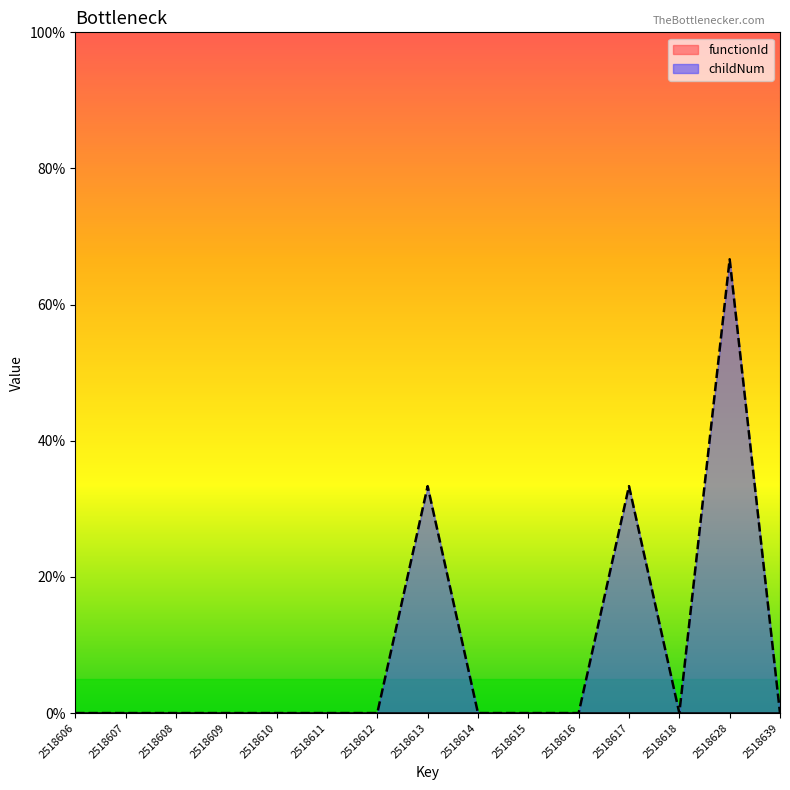

Which label corresponds to the largest value in the chart?

2518628